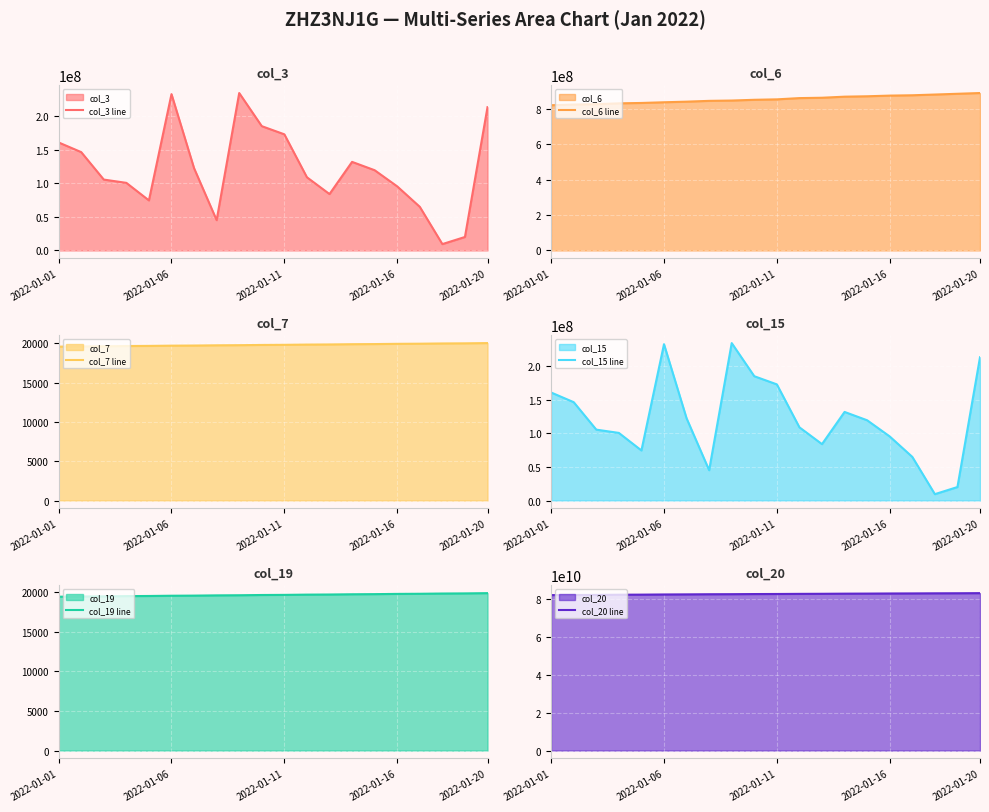

What is the total value across all series at 11?

83938180551